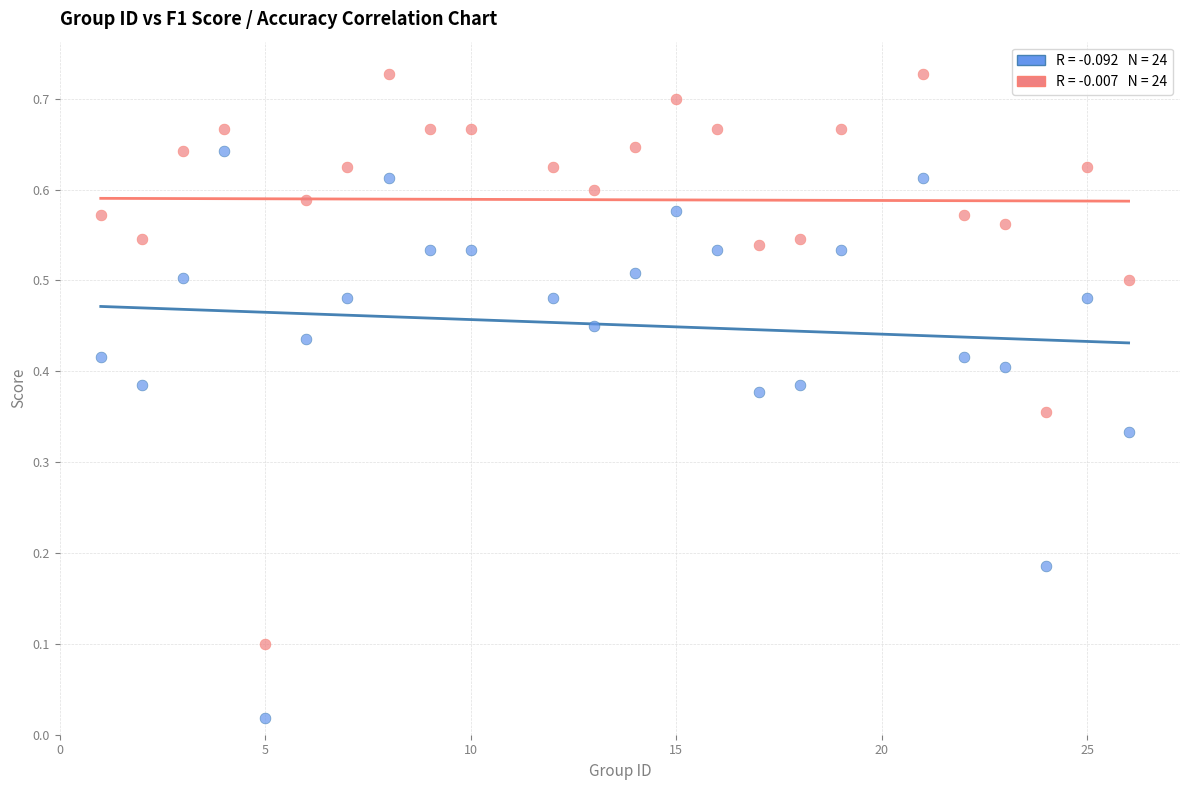

Across all data points, what is the range of X values (max minus min)?

25.0